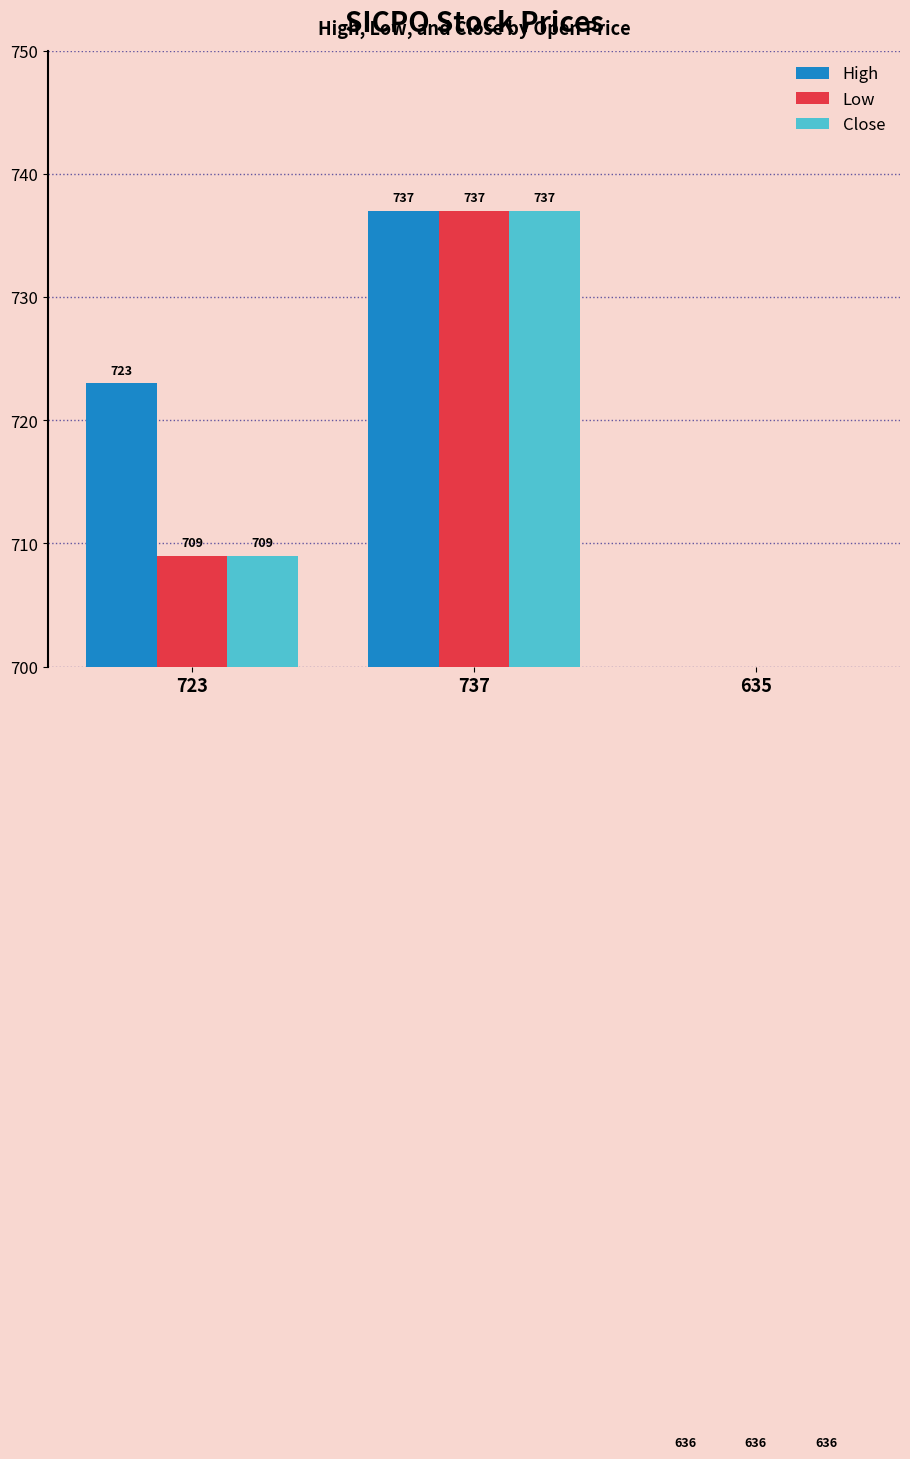

Reading left to right, list all the values displayed in this chart.

High: 723	737	636
Low: 709	737	636
Close: 709	737	636